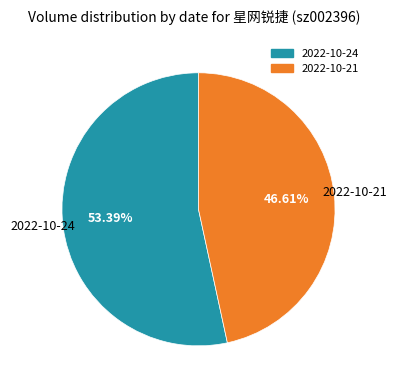

Does 2022-10-21 represent more than half of the total?

No